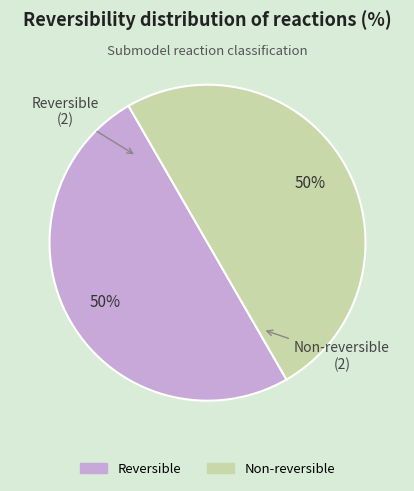

To the nearest percent, what is the average slice percentage?

50%